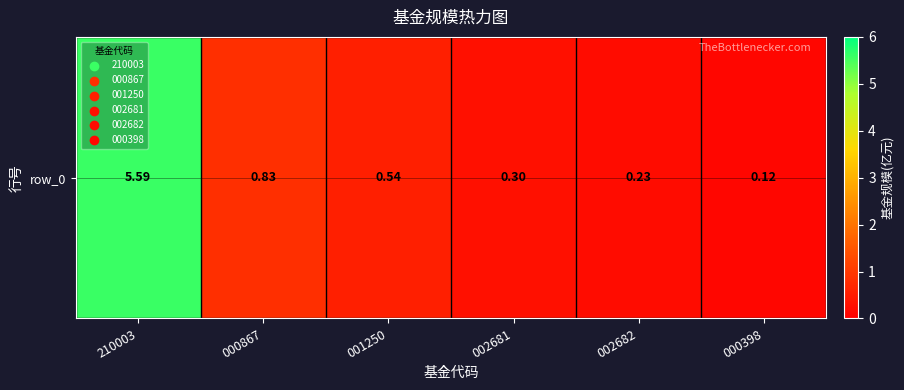

List the labels in order of value, largest first.

210003, 000867, 001250, 002681, 002682, 000398